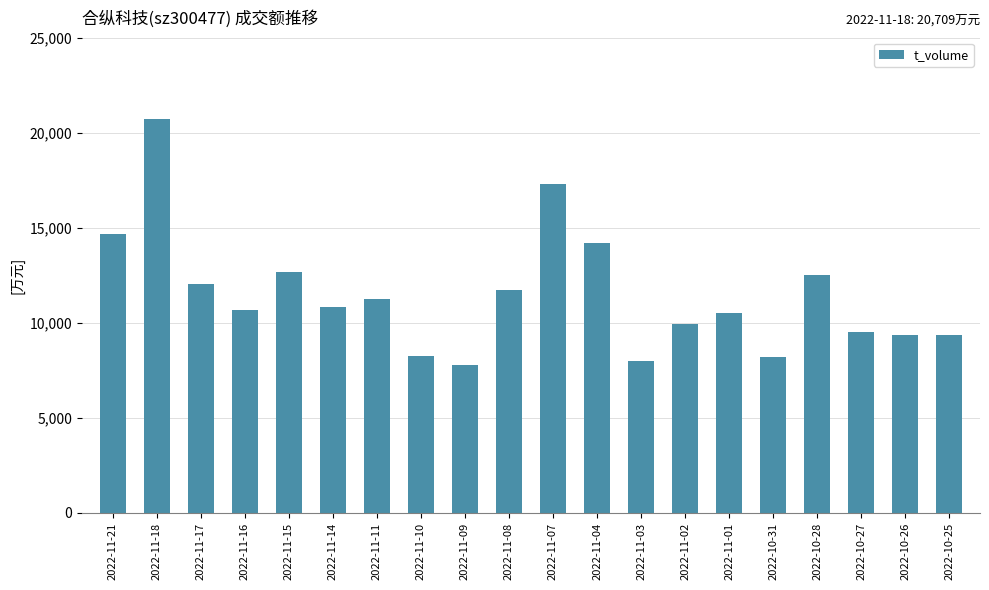

The value at 2022-11-11 is 18589. True or false?

False